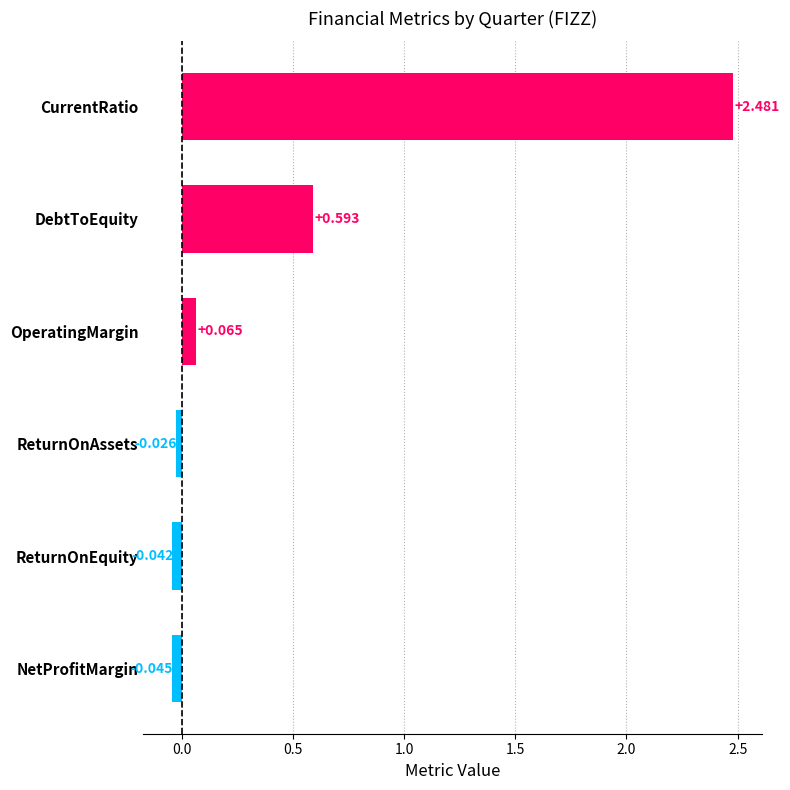

List the labels in order of value, largest first.

CurrentRatio, DebtToEquity, OperatingMargin, ReturnOnAssets, ReturnOnEquity, NetProfitMargin